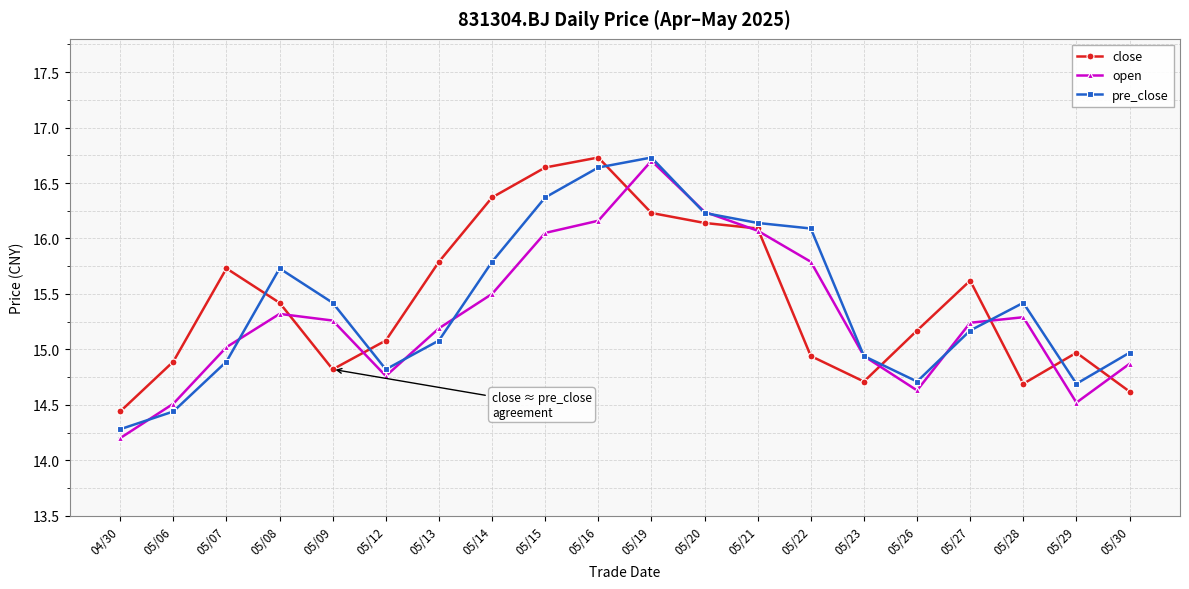

At which label does pre_close first exceed 15?

05/08